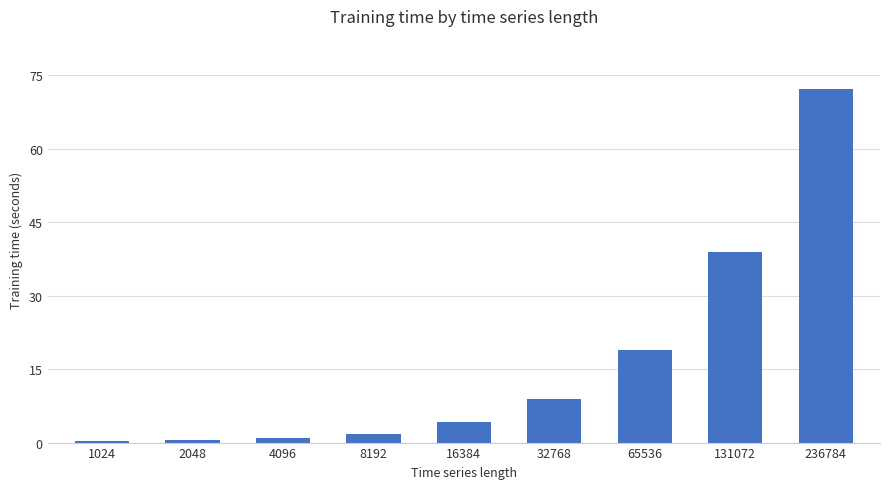

Between 32768 and 16384, which is larger?

32768